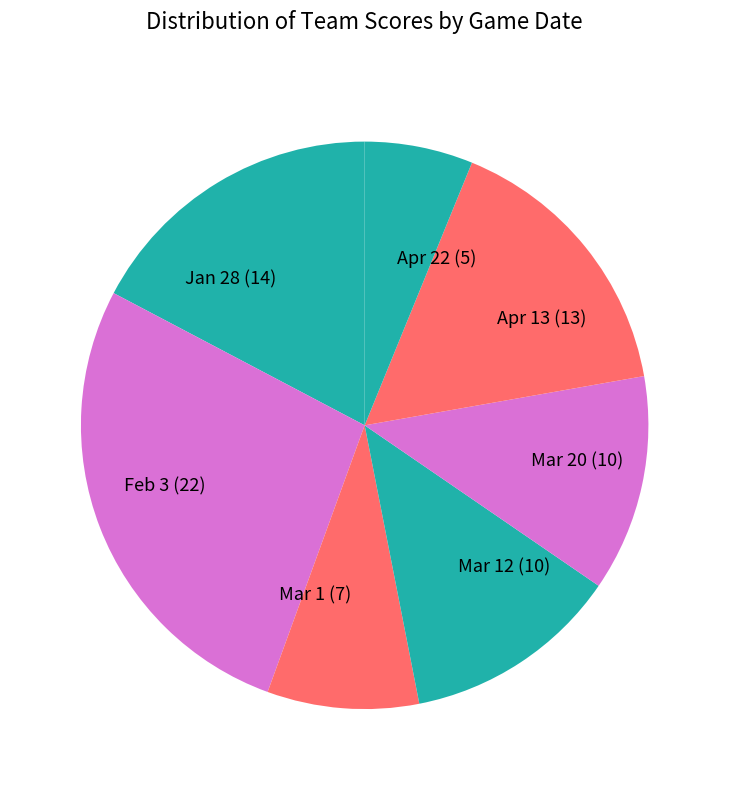

What is the ratio of the value at Feb 3 to the value at Apr 22?

4.4